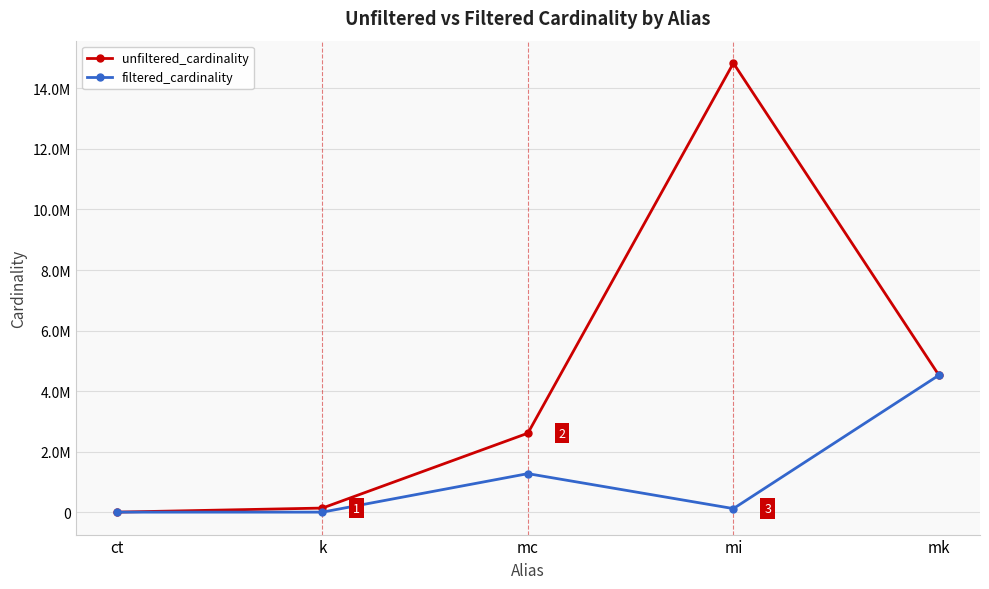

Reading right to left, extract all data points from this chart.

unfiltered_cardinality: mk=4523930	mi=14835720	mc=2609129	k=134170	ct=4
filtered_cardinality: mk=4523930	mi=116559	mc=1271989	k=1	ct=1